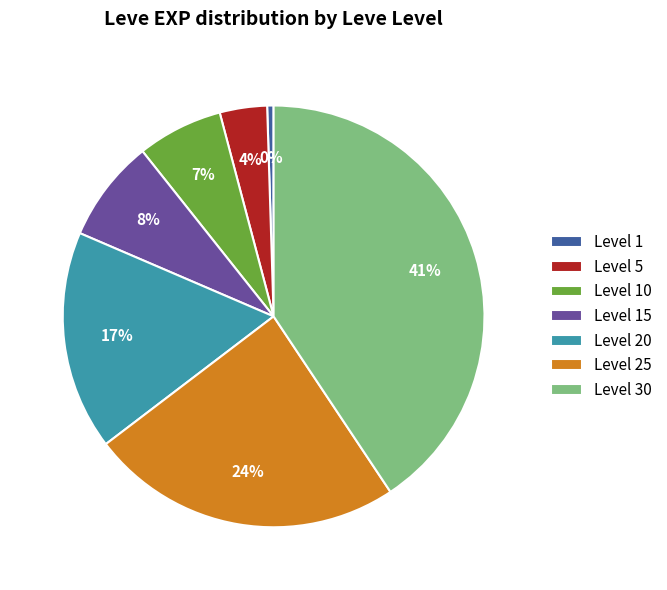

To the nearest percent, what is the average slice percentage?

14%